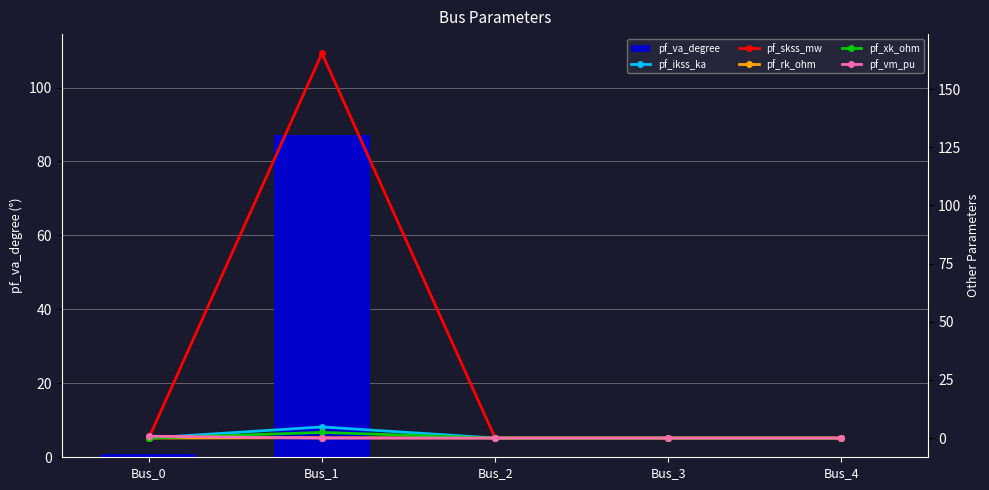

What are all the series names shown in the legend?

pf_va_degree, pf_ikss_ka, pf_skss_mw, pf_rk_ohm, pf_xk_ohm, pf_vm_pu